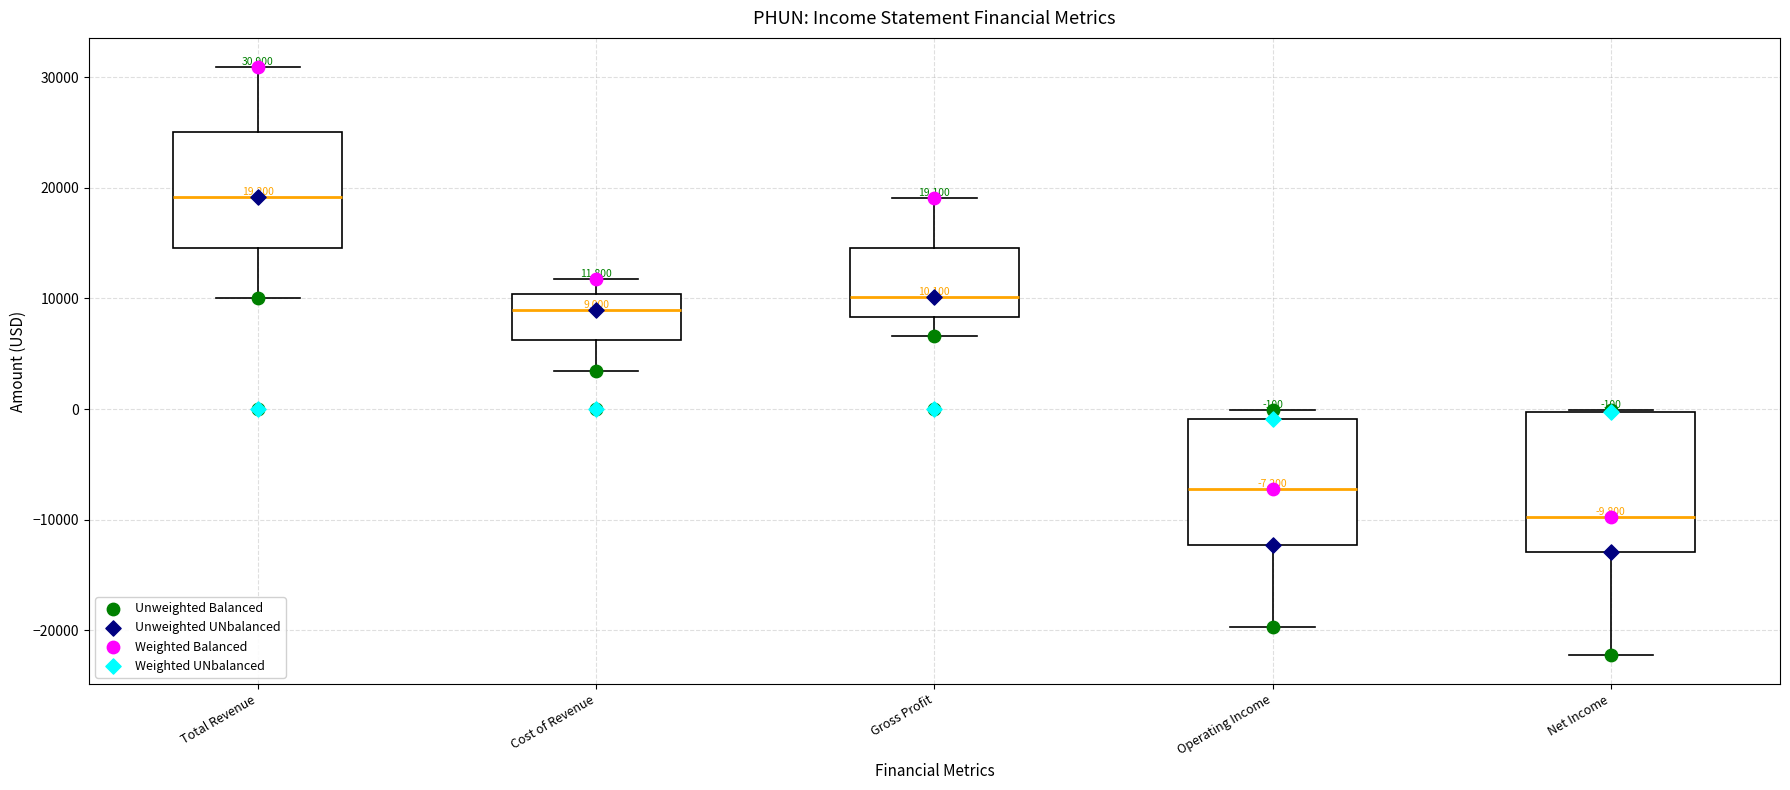

Which box has the lowest median line?

Net Income